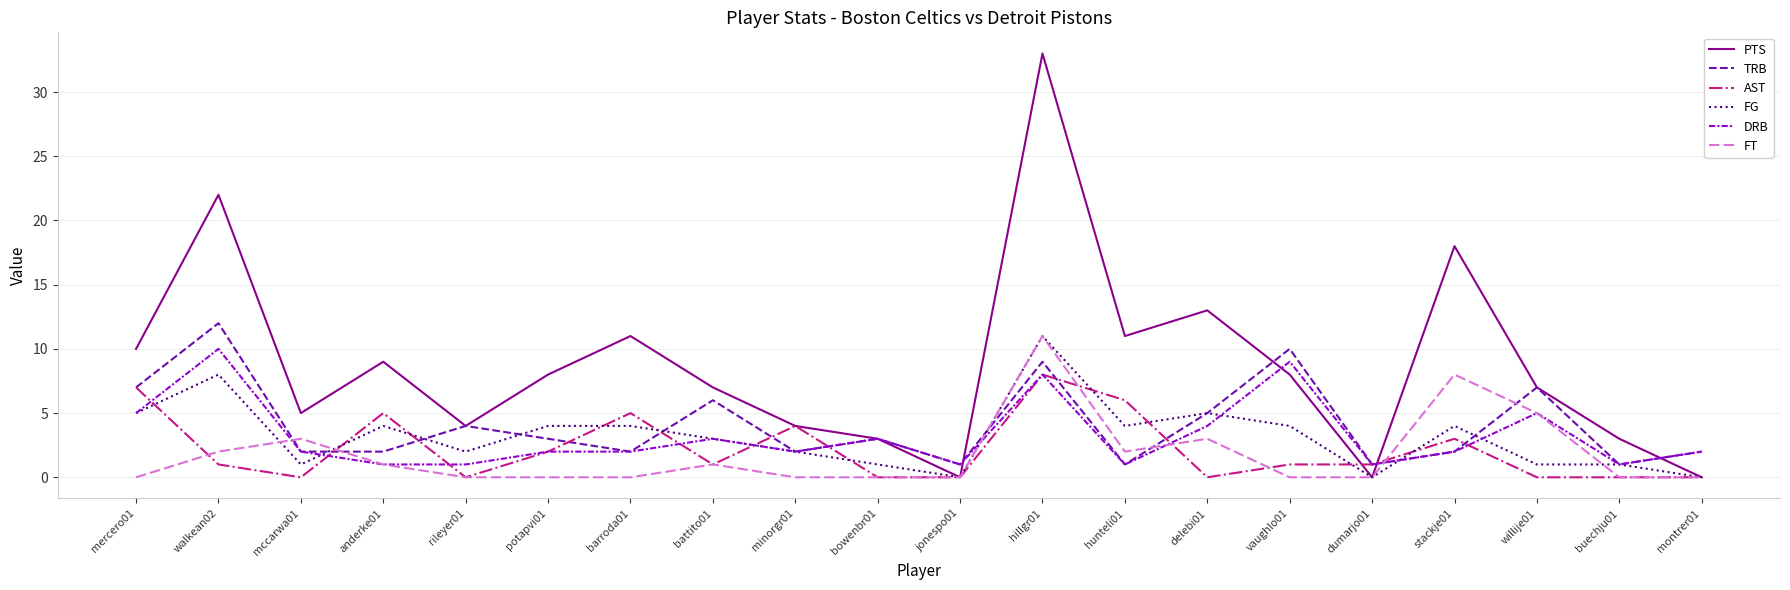

Which category has the highest value in the PTS series?

hillgr01